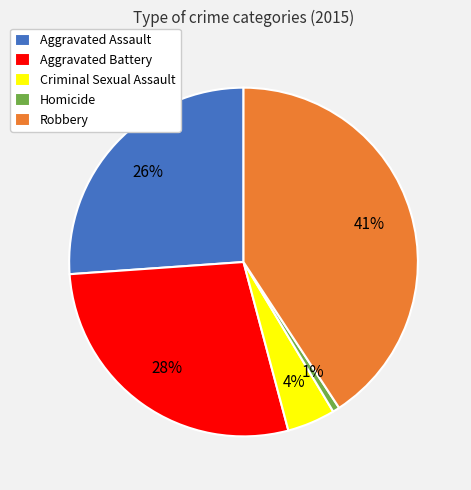

Between Aggravated Assault and Robbery, which is larger?

Robbery